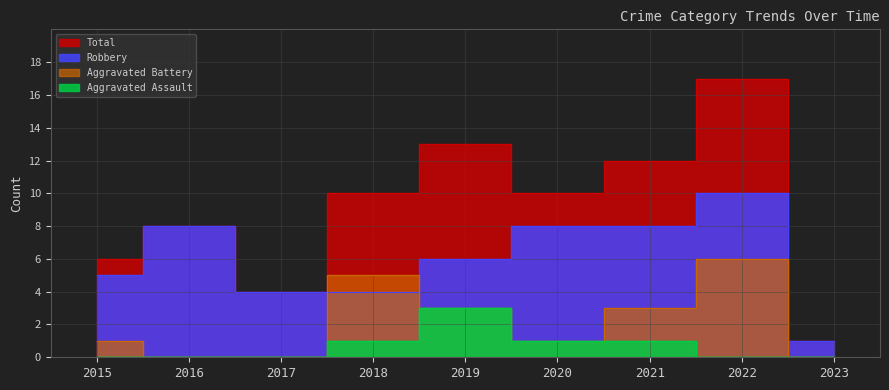

Which series ends up on top after the final intersection of Aggravated Battery and Robbery?

Robbery